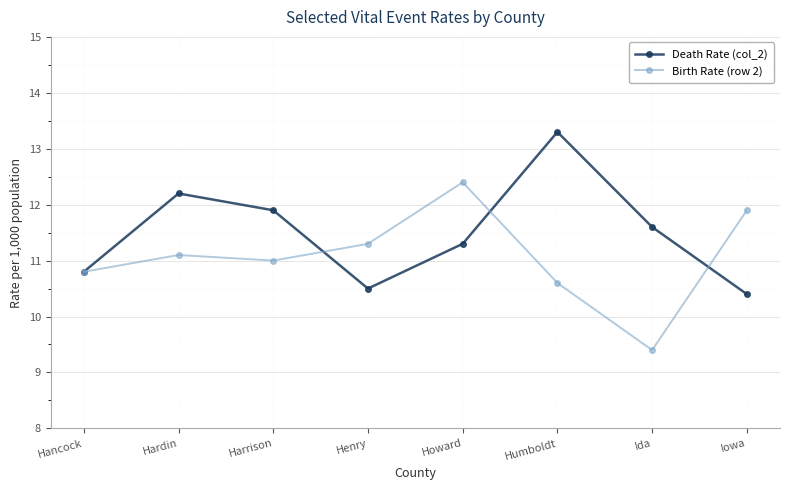

What position from the left is Ida?

7